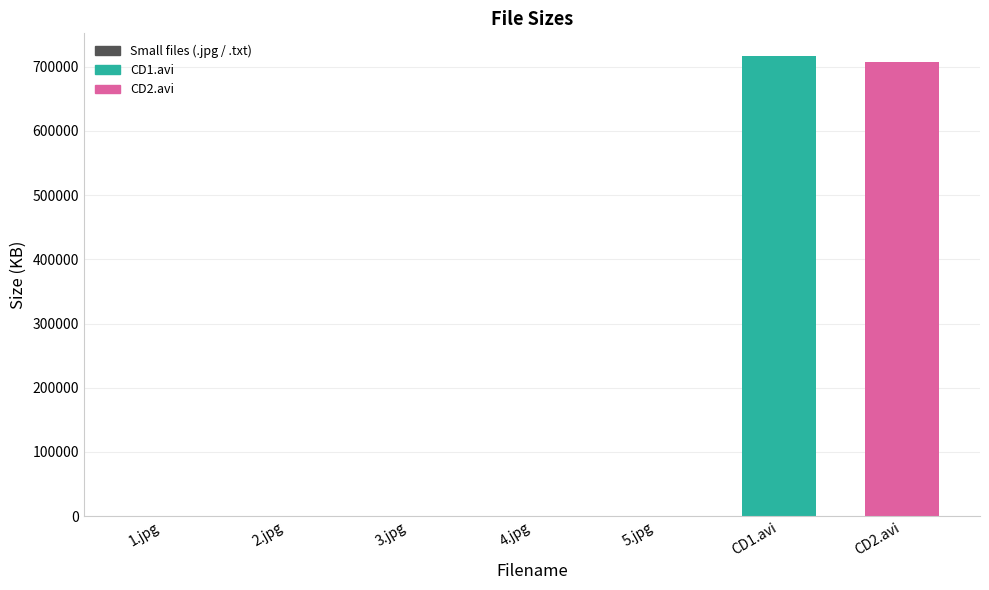

The value at CD2.avi is 1187993.3. True or false?

False